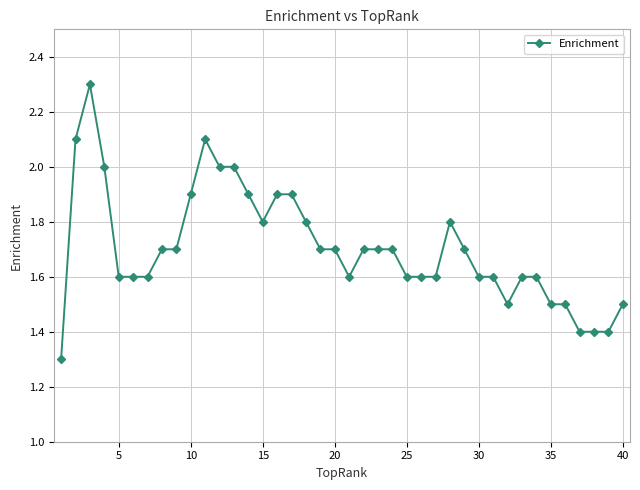

True or false: there are more than 1 points higher than both neighbors.

True